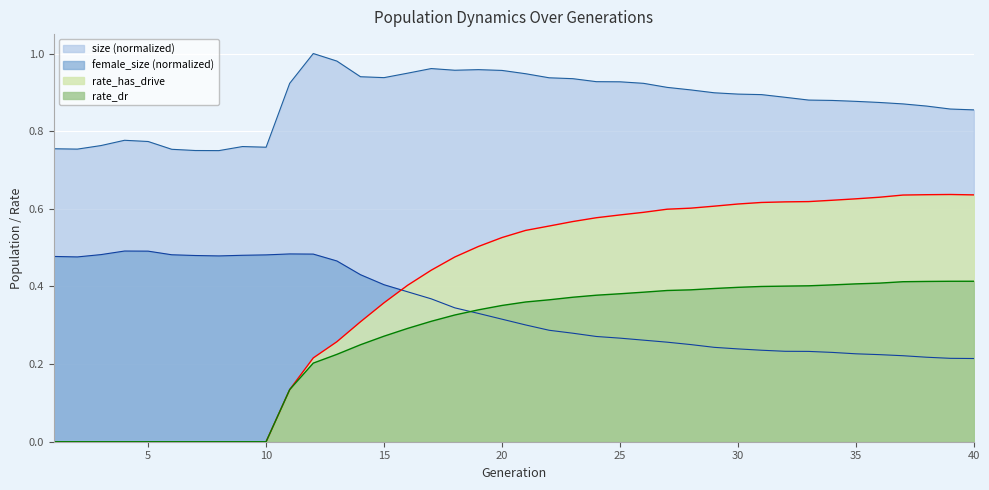

Which label corresponds to the largest value in the chart?

12